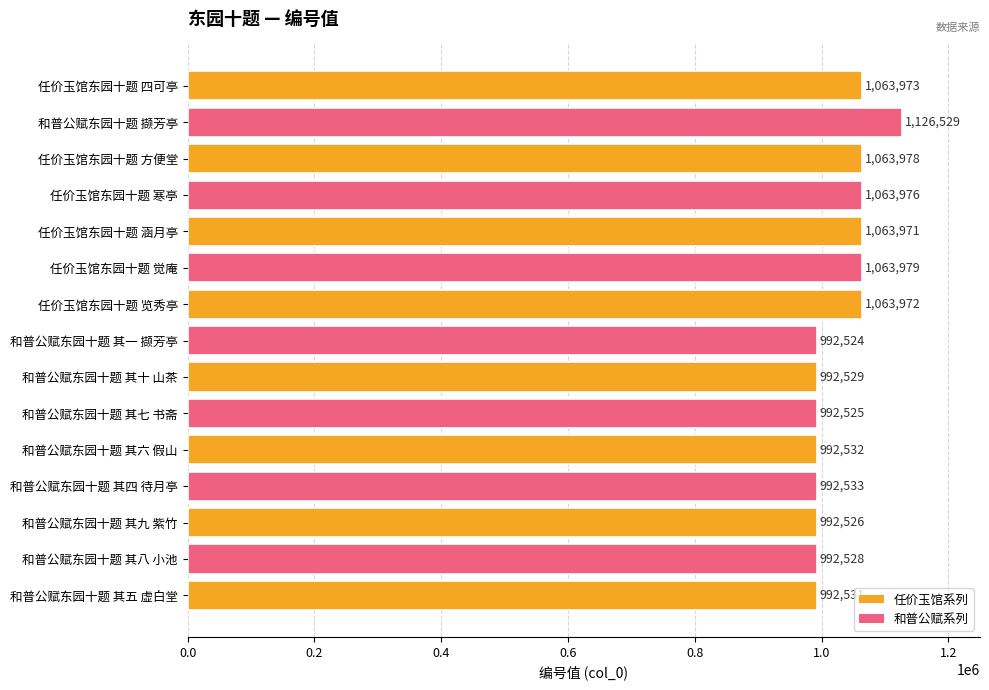

List the labels in order of value, largest first.

和普公赋东园十题 撷芳亭, 任价玉馆东园十题 觉庵, 任价玉馆东园十题 方便堂, 任价玉馆东园十题 寒亭, 任价玉馆东园十题 四可亭, 任价玉馆东园十题 览秀亭, 任价玉馆东园十题 涵月亭, 和普公赋东园十题 其四 待月亭, 和普公赋东园十题 其六 假山, 和普公赋东园十题 其五 虚白堂, 和普公赋东园十题 其十 山茶, 和普公赋东园十题 其八 小池, 和普公赋东园十题 其九 紫竹, 和普公赋东园十题 其七 书斋, 和普公赋东园十题 其一 撷芳亭